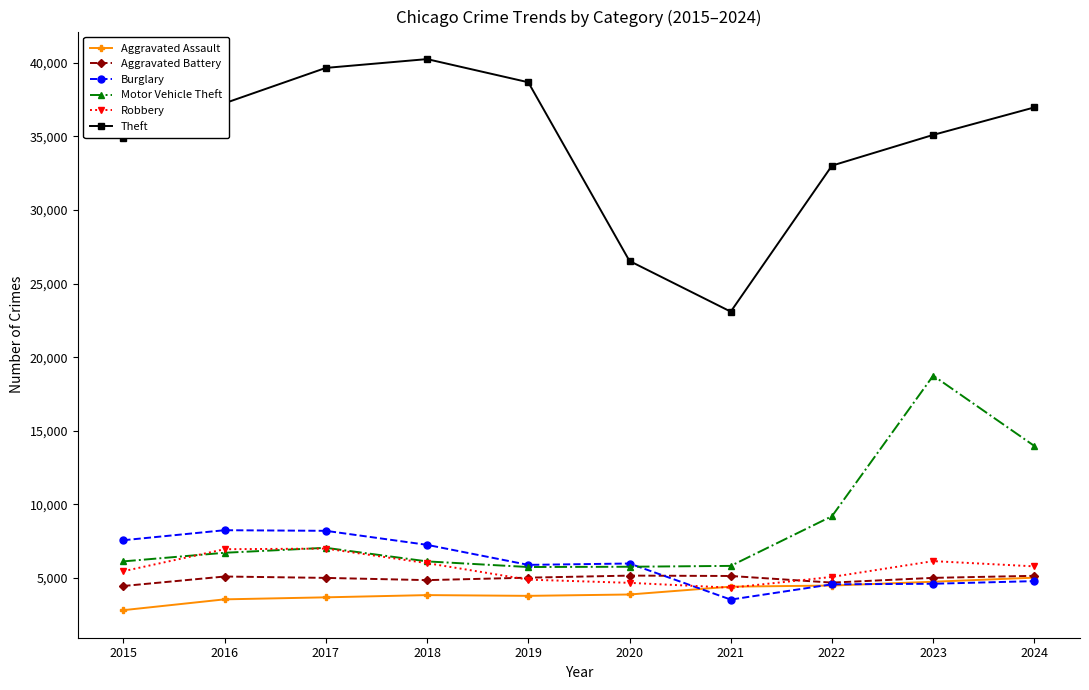

The Robbery series shows 1191 at 2022. True or false?

False